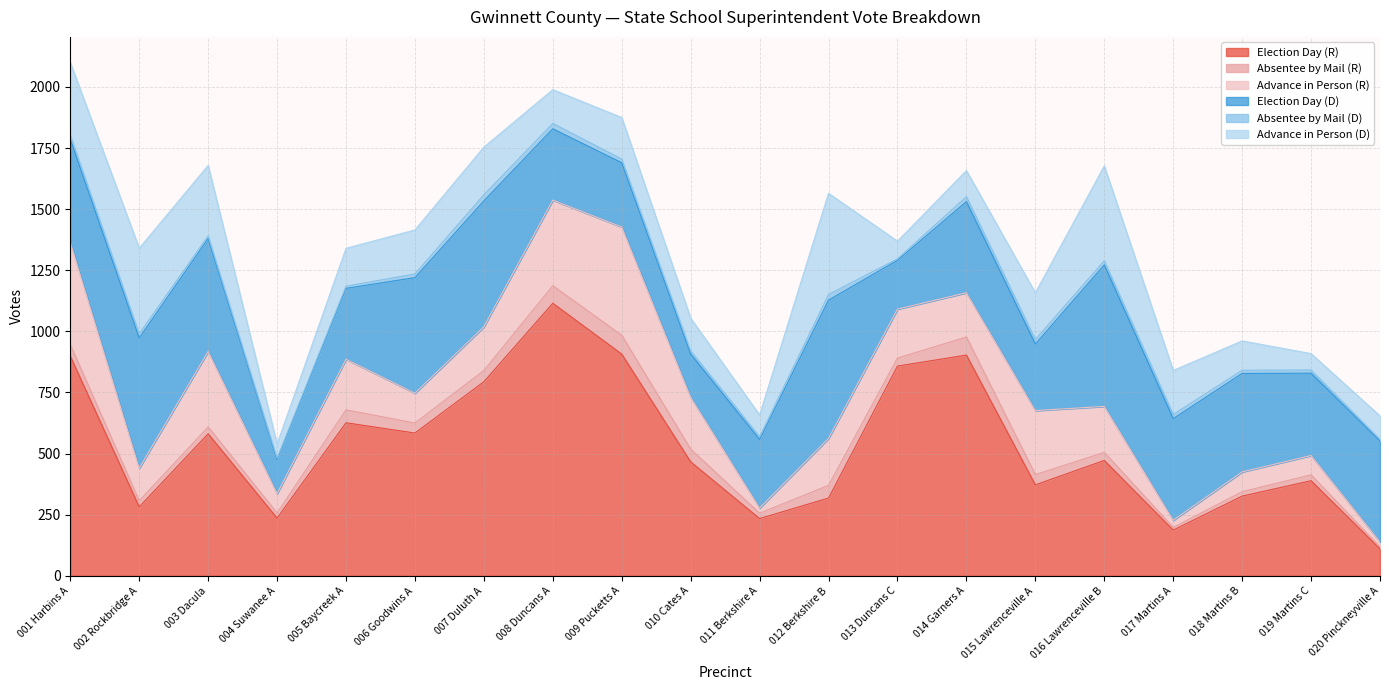

Where is the first local minimum for Advance in Person (D)?

004 Suwanee A